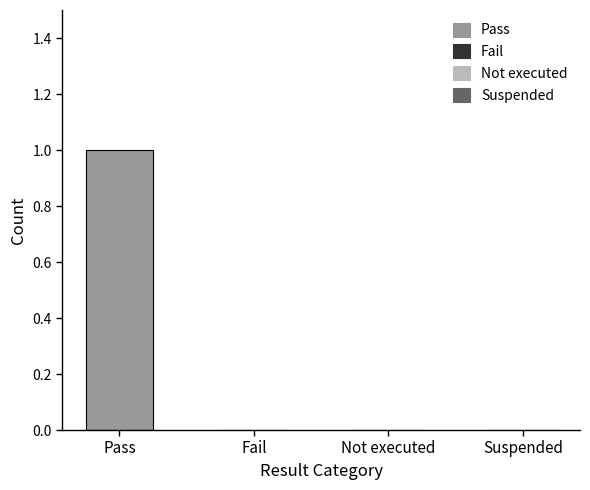

Reading left to right, list all the values displayed in this chart.

1	0	0	0